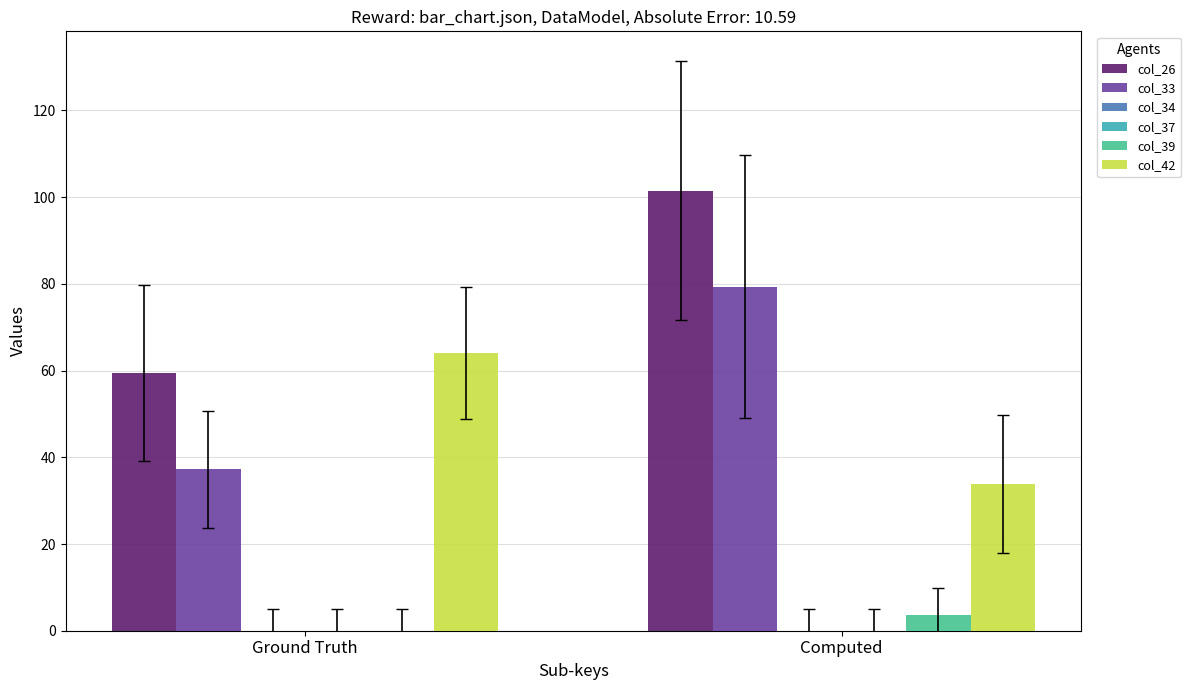

Read the col_42 value at Ground Truth.

64.0